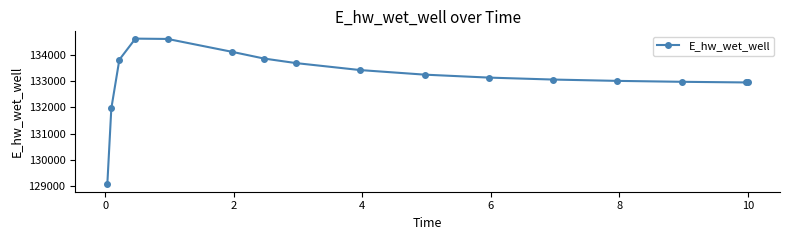

What is the average value?

133147.2